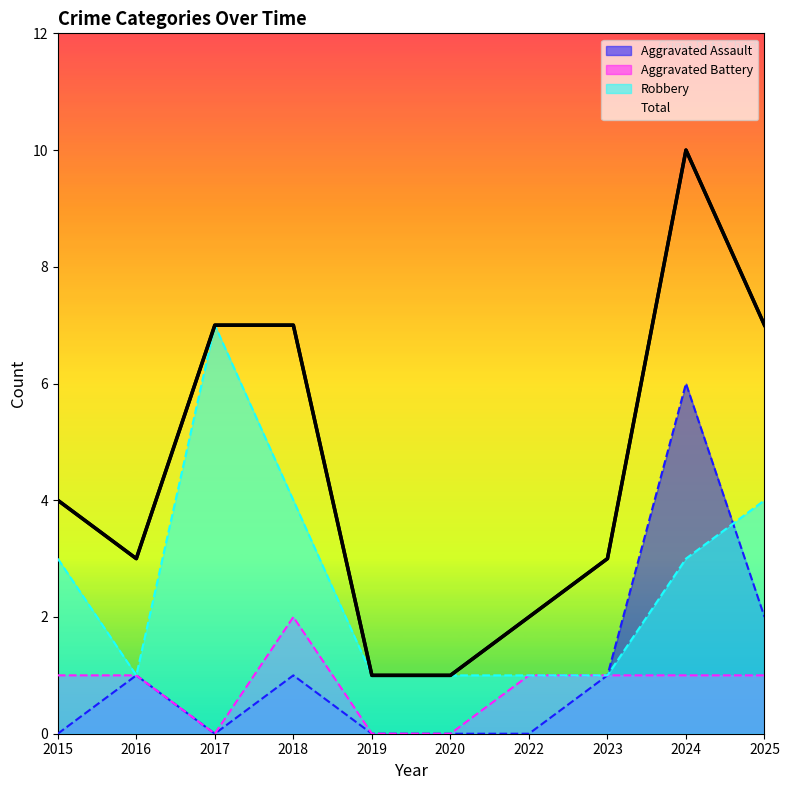

Which series changed the most between 2016 and 2023?

Aggravated Assault